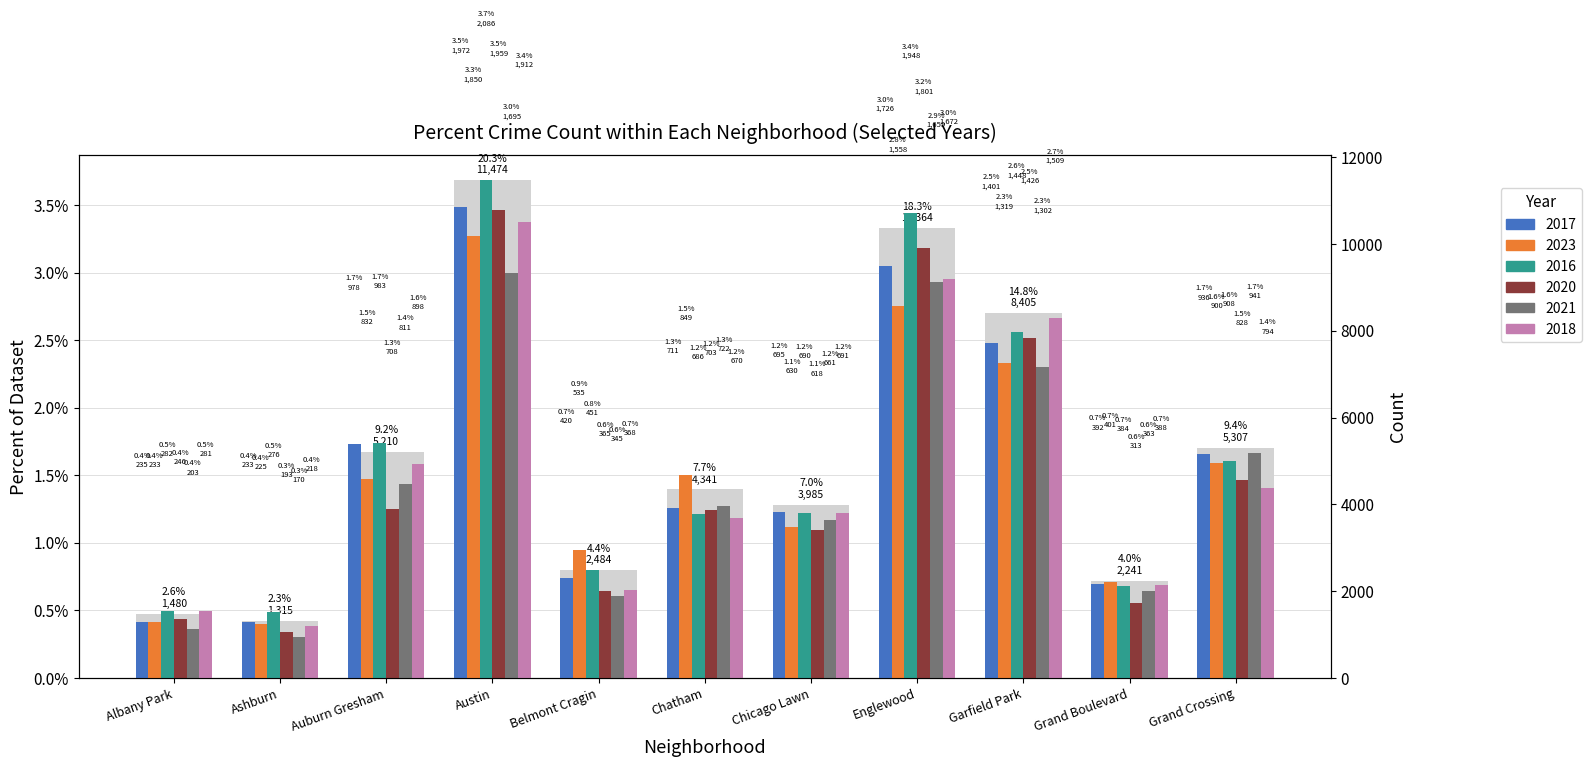

What is the approximate value at Albany Park, to the nearest 50?

1500